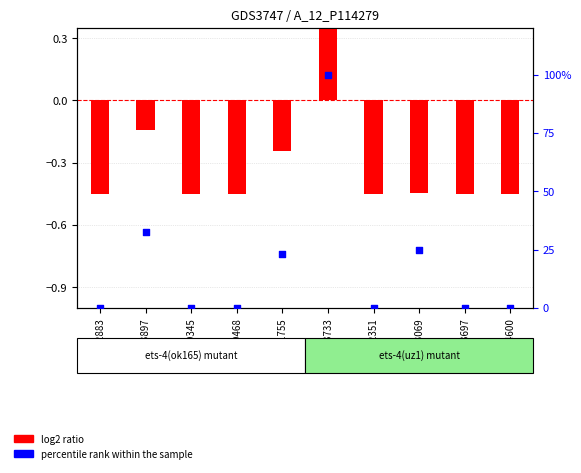

Is the value of percentile rank within the sample at 16303733 greater than the value of log2 ratio at 14341755?

Yes